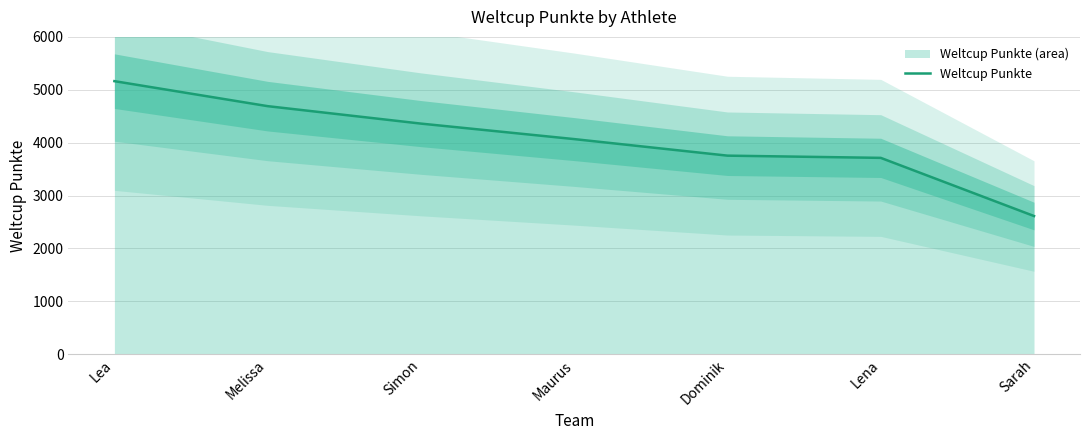

Rank the categories by value from highest to lowest.

Lea, Melissa, Simon, Maurus, Dominik, Lena, Sarah